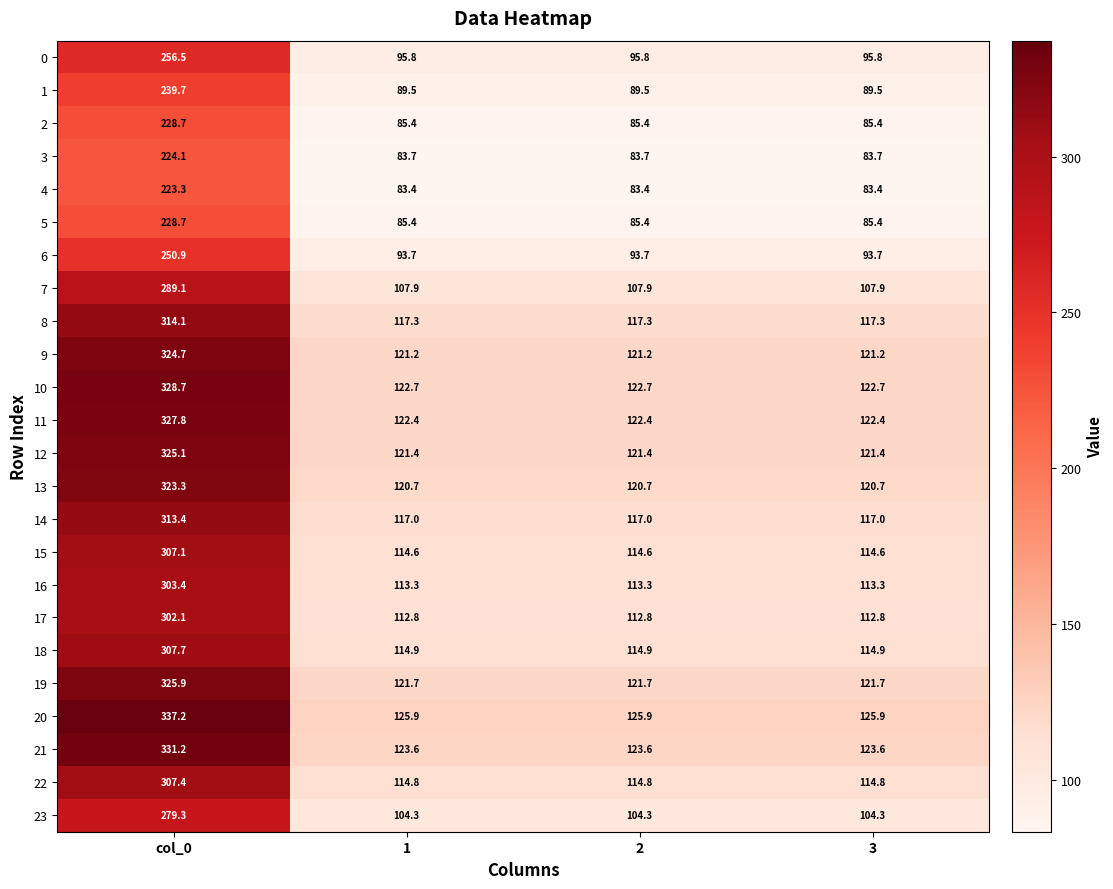

What is the sum of all 12 values?

689.3